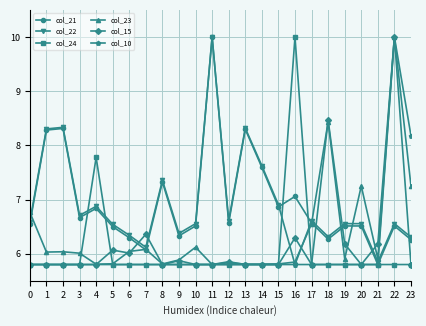

What is the maximum value shown in the chart?

10.0